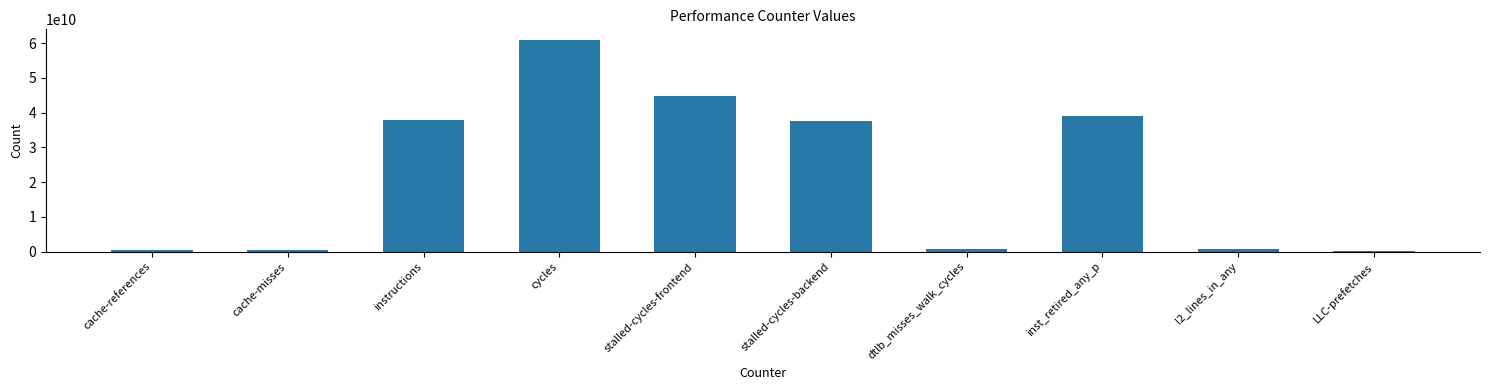

What is the ratio of the value at instructions to the value at cycles?

0.6